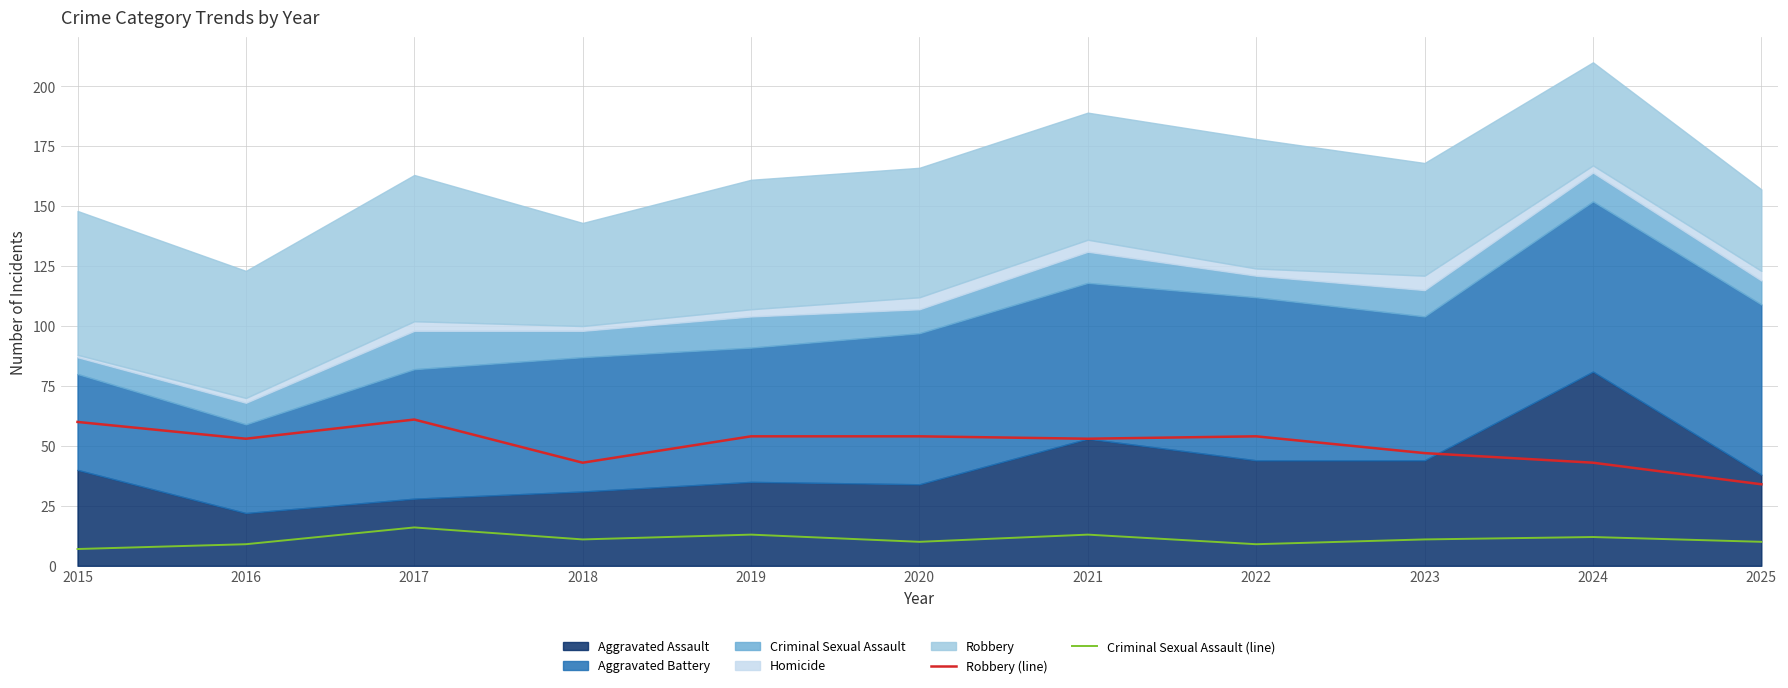

At which category does Robbery (line) reach its first local valley?

2016